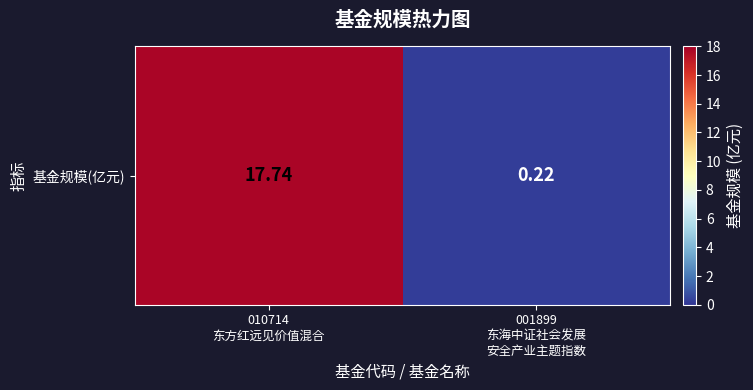

Which category has the lowest value across all series?

001899
东海中证社会发展
安全产业主题指数